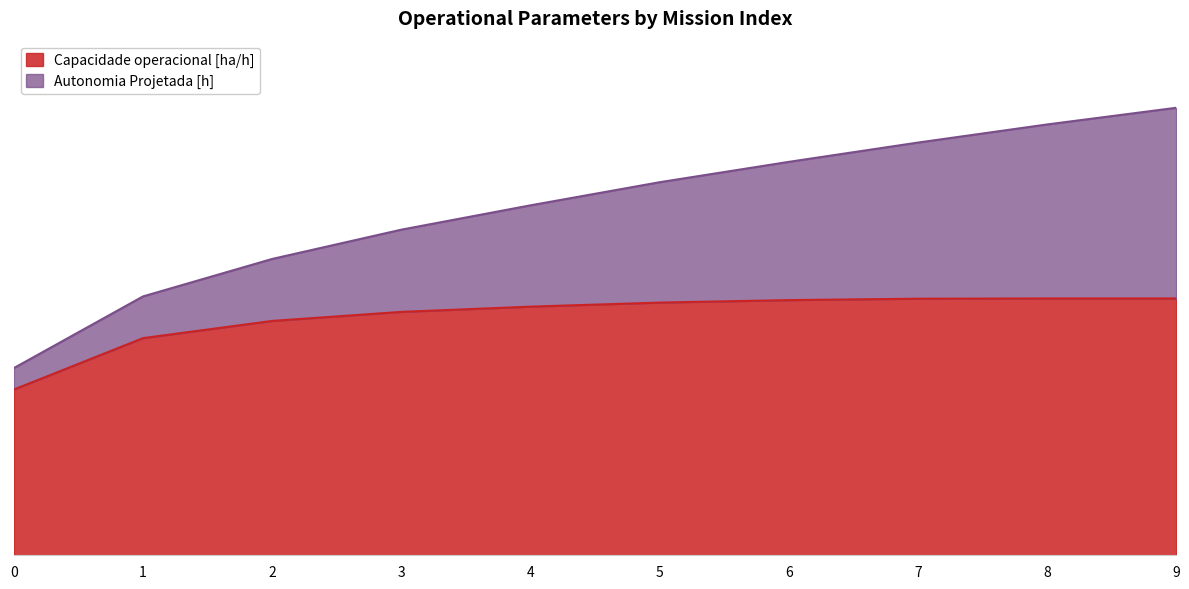

List the labels in order of value, smallest first.

0, 1, 2, 3, 4, 5, 6, 7, 9, 8